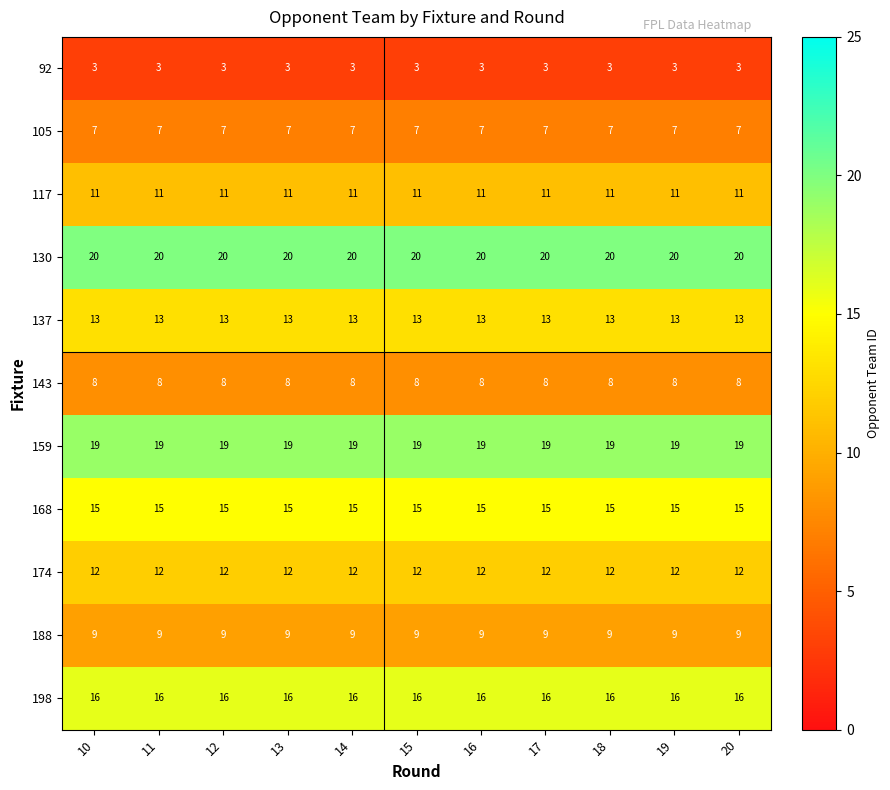

Count the number of categories in the chart.

11